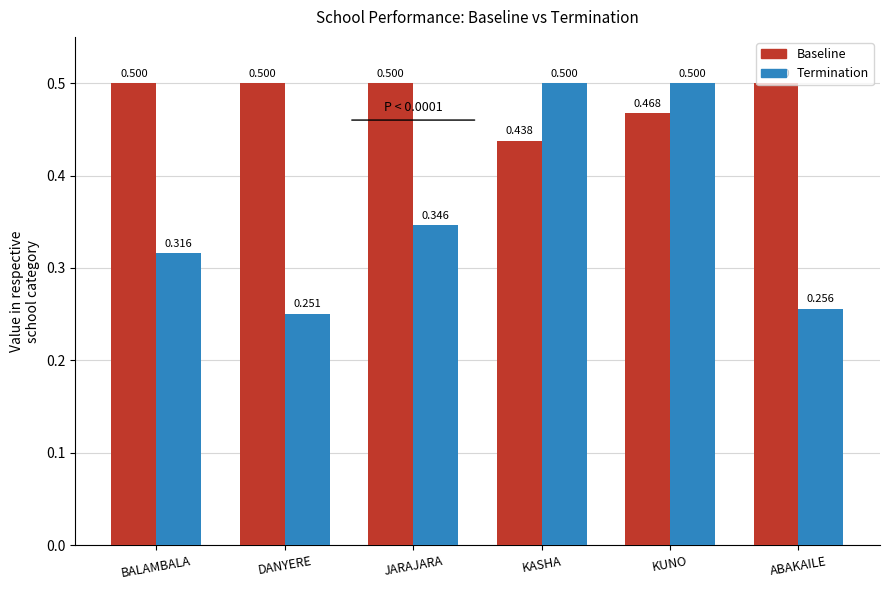

What are all the series names shown in the legend?

Baseline, Termination